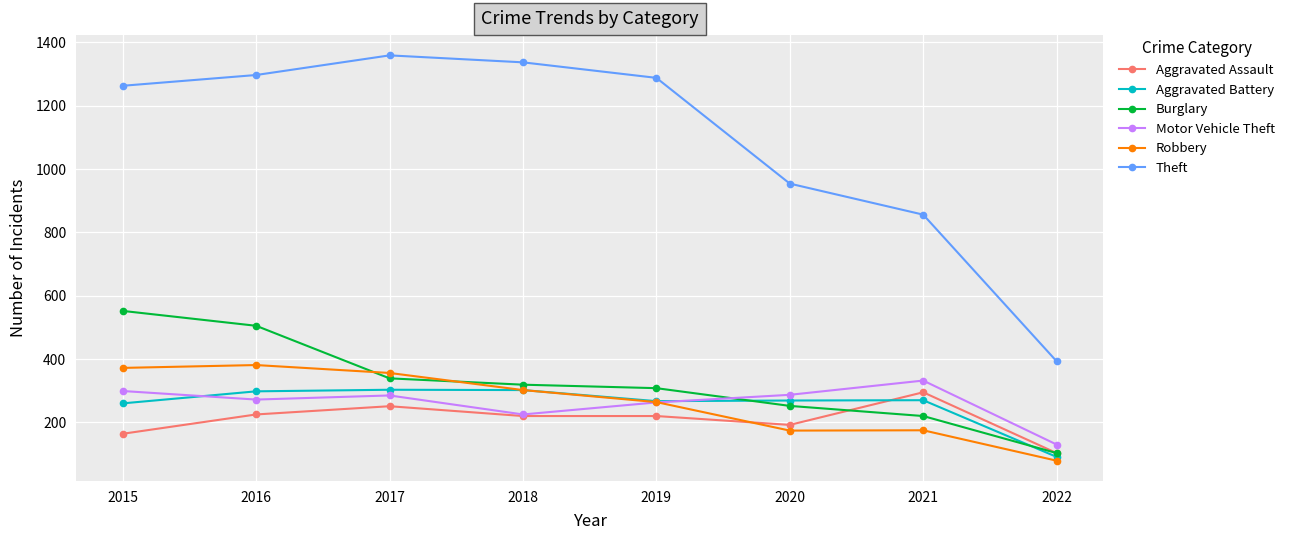

True or false: Motor Vehicle Theft has more than 0 interior local peaks.

True